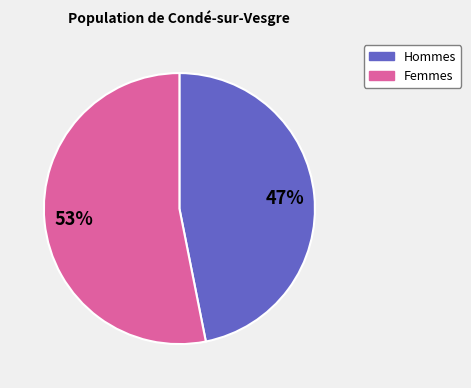

Is Femmes the majority of the pie?

Yes